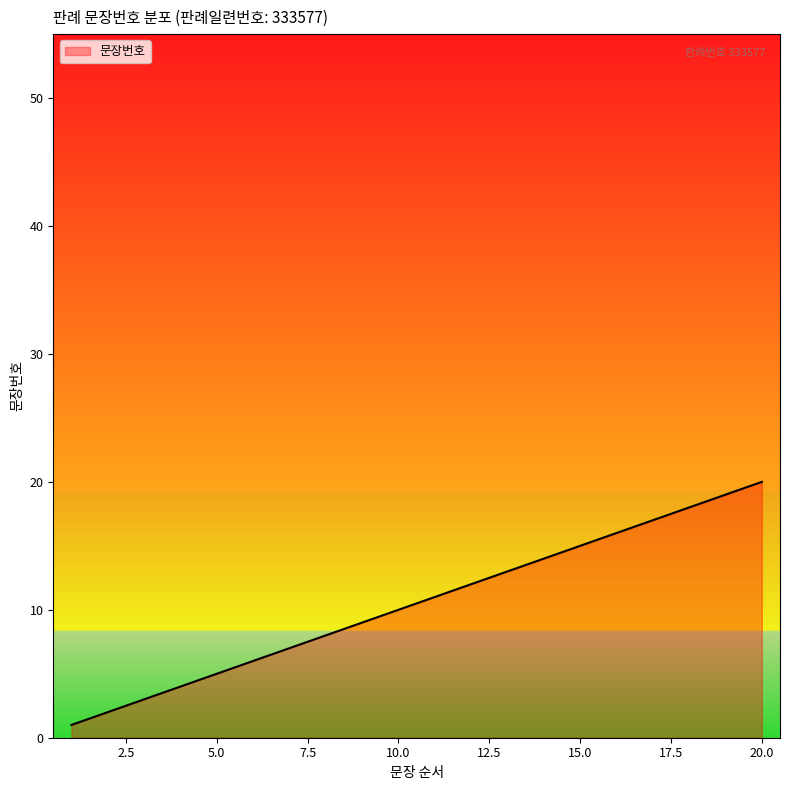

What is the difference between the second highest and minimum values?

18